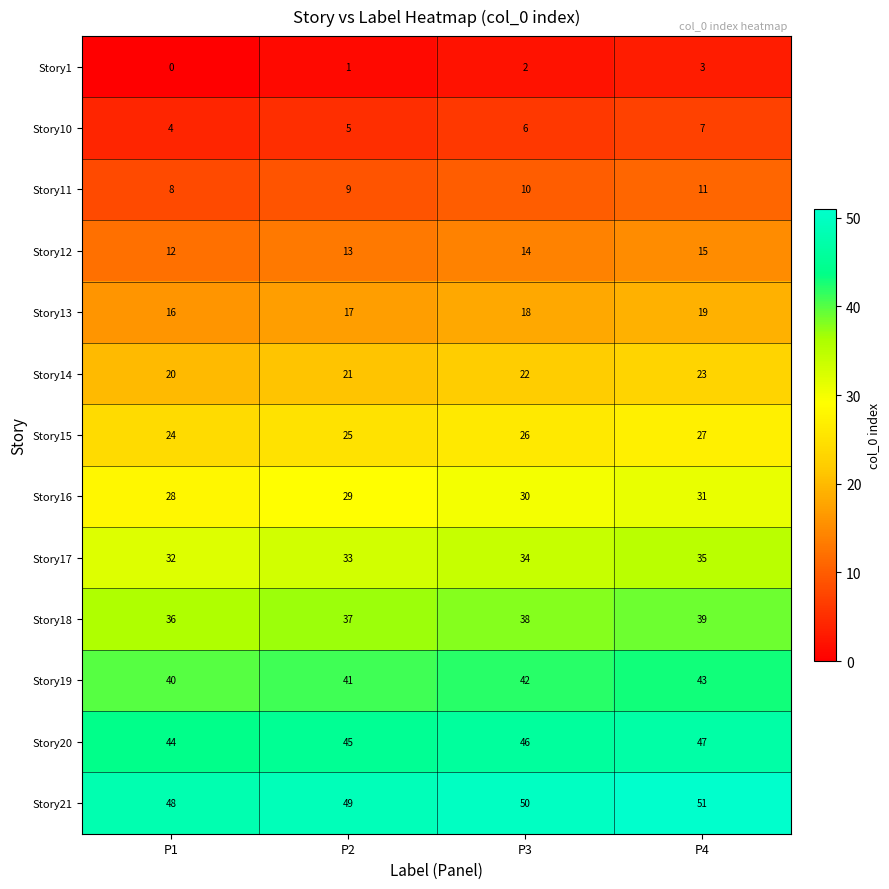

Is it true that Story1 equals 2 at P4?

False